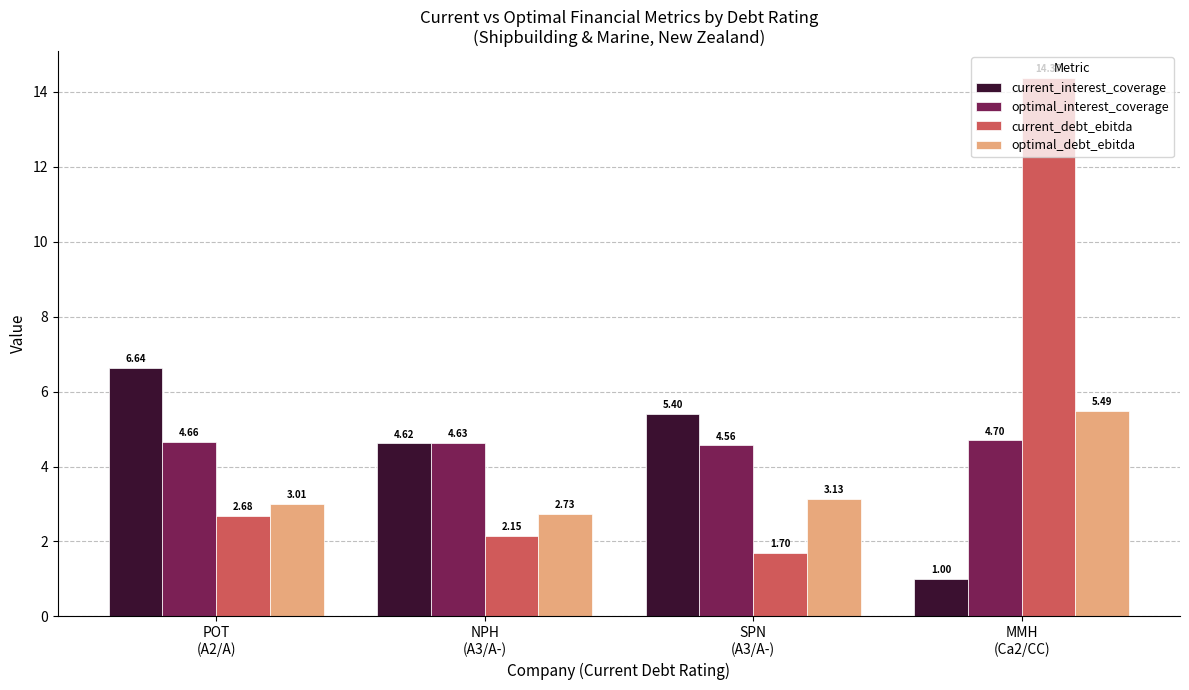

At which category is the sum across all series the highest?

MMH
(Ca2/CC)